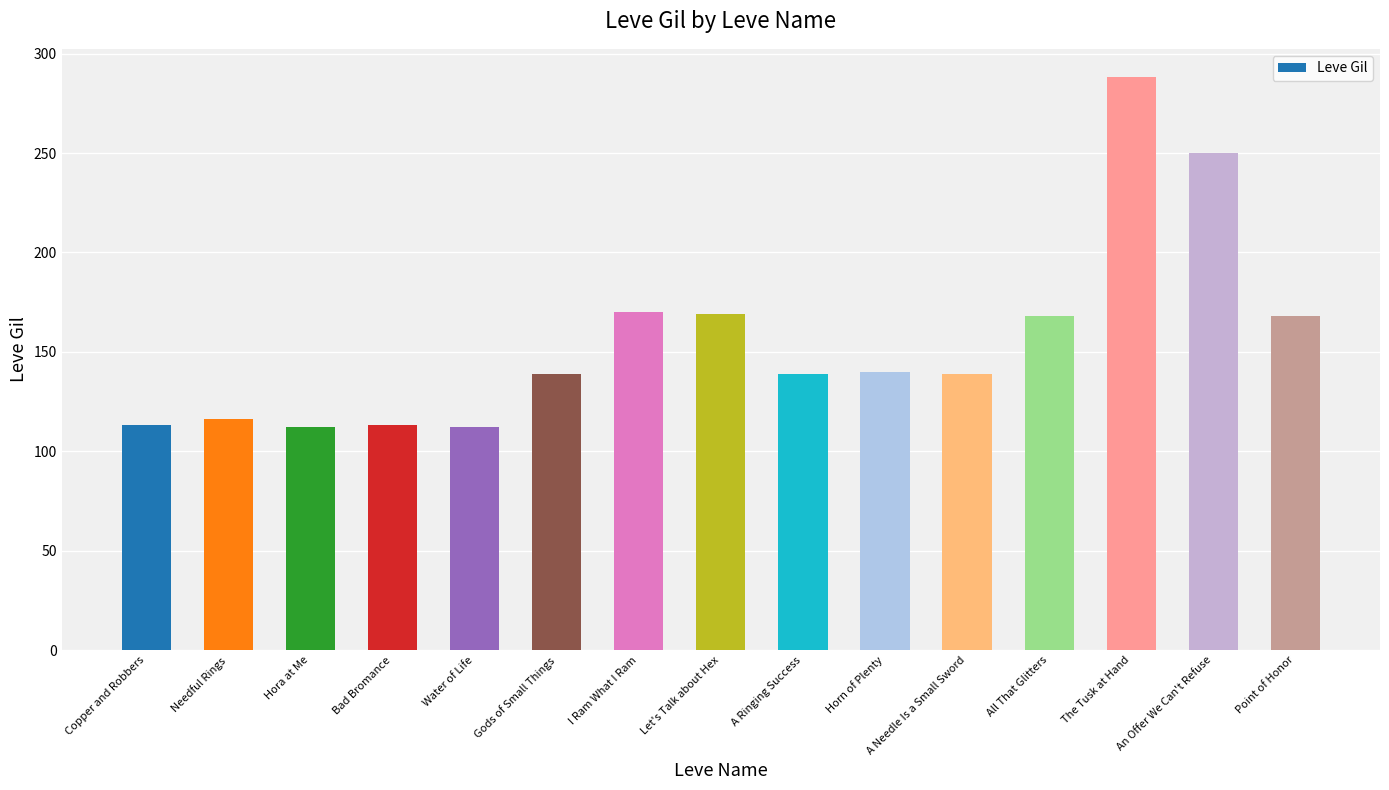

What is the value of the 5th bar from the left?

112